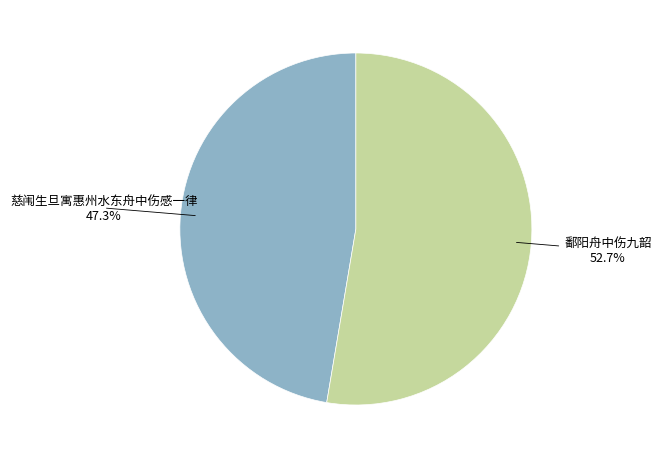

Combined, do 慈闱生旦寓惠州水东舟中伤感一律 and 鄱阳舟中伤九韶 account for over 50%?

Yes